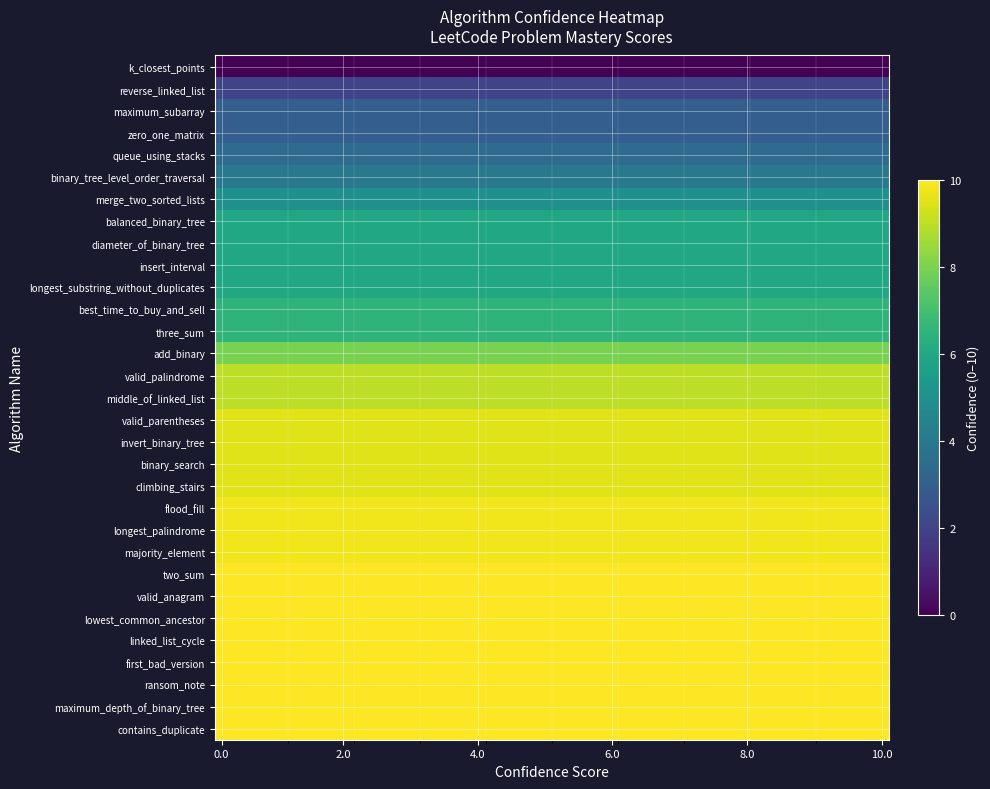

Reading left to right, transcribe all the data shown in this chart.

confidence=0.0	1=2.0	2=3.0	3=3.0	4=3.5	5=4.0	6=5.0	7=6.0	8=6.0	9=6.0	10=6.0	11=6.5	12=6.5	13=8.0	14=9.0	15=9.0	16=9.5	17=9.5	18=9.5	19=9.5	20=9.8	21=9.8	22=9.8	23=10.0	24=10.0	25=10.0	26=10.0	27=10.0	28=10.0	29=10.0	30=10.0